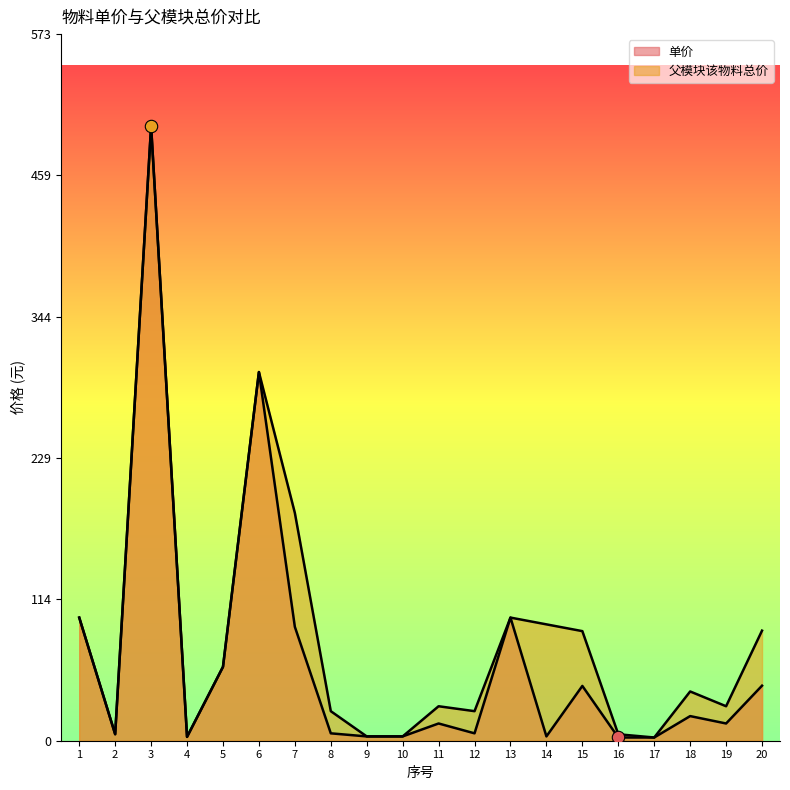

Which series has the largest Y range (max minus min)?

单价